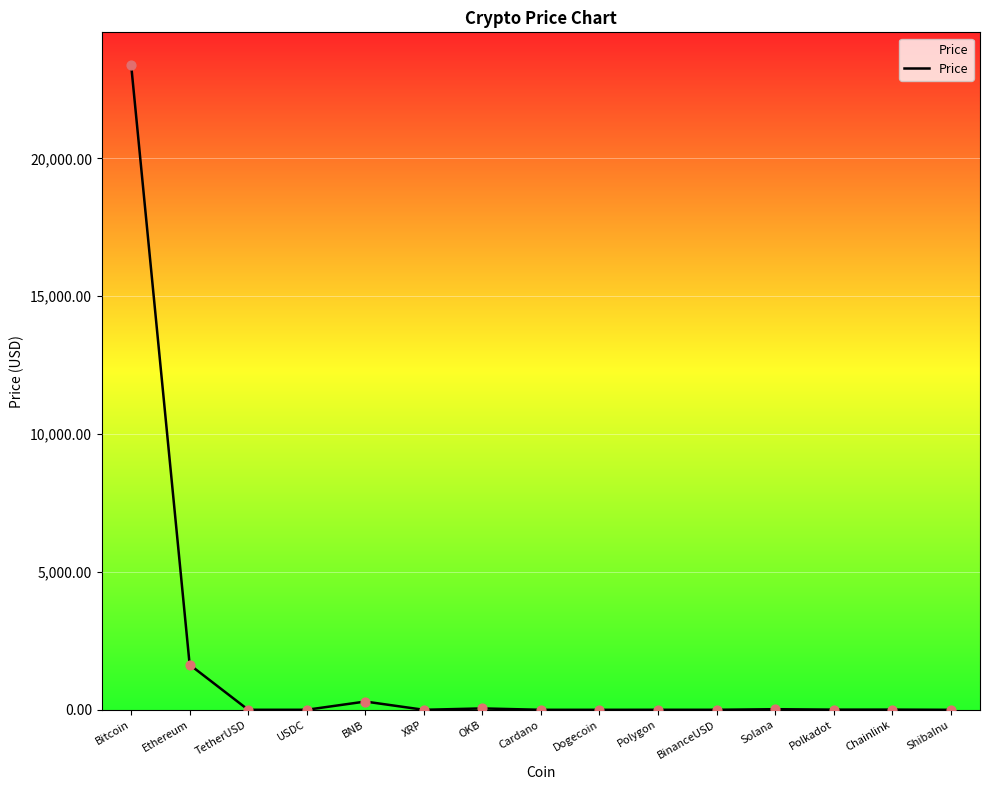

Between OKB and Ethereum, which is larger?

Ethereum